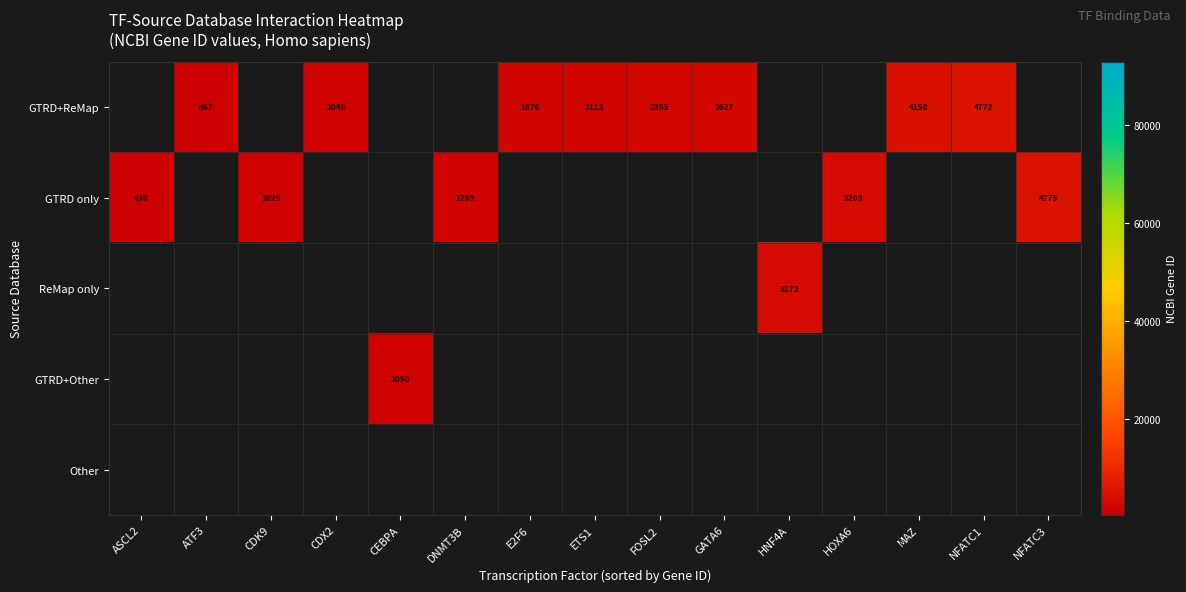

The GTRD only series shows 430 at ASCL2. True or false?

True